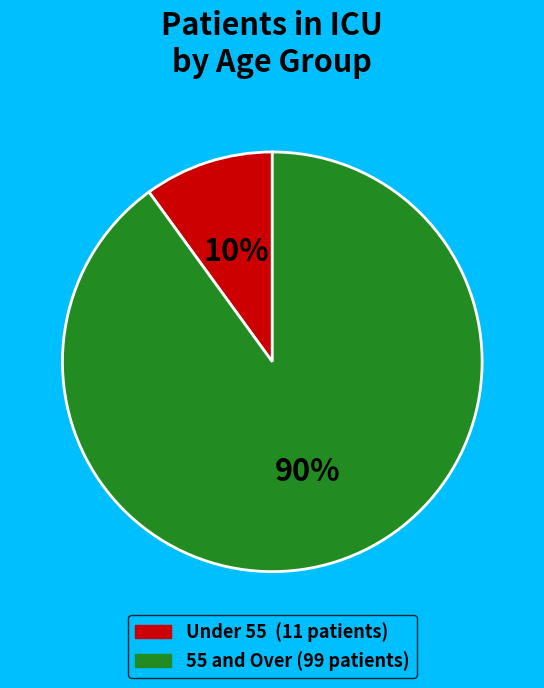

To the nearest percent, what is the difference between the largest and smallest slice percentages?

80%